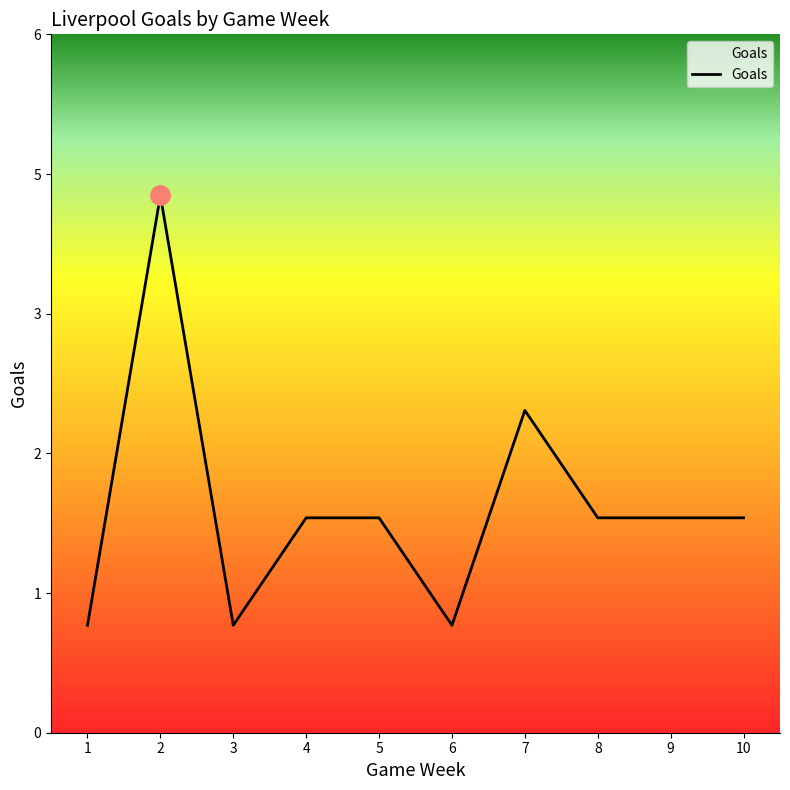

Does the chart have visible grid lines?

No